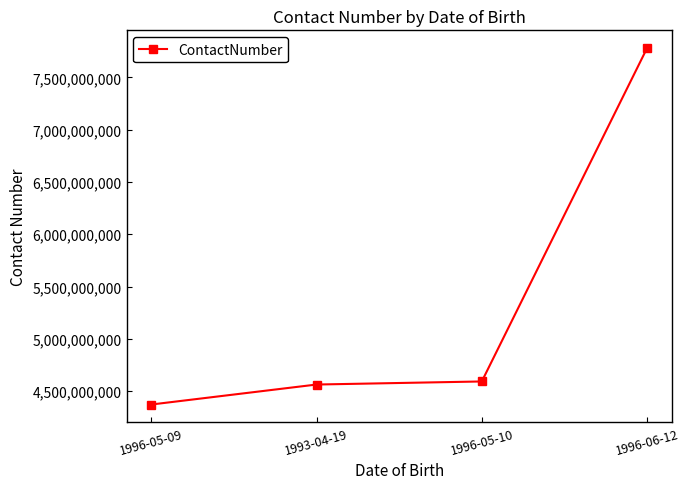

Is it true that the value at 1993-04-19 is 4563254789?

True